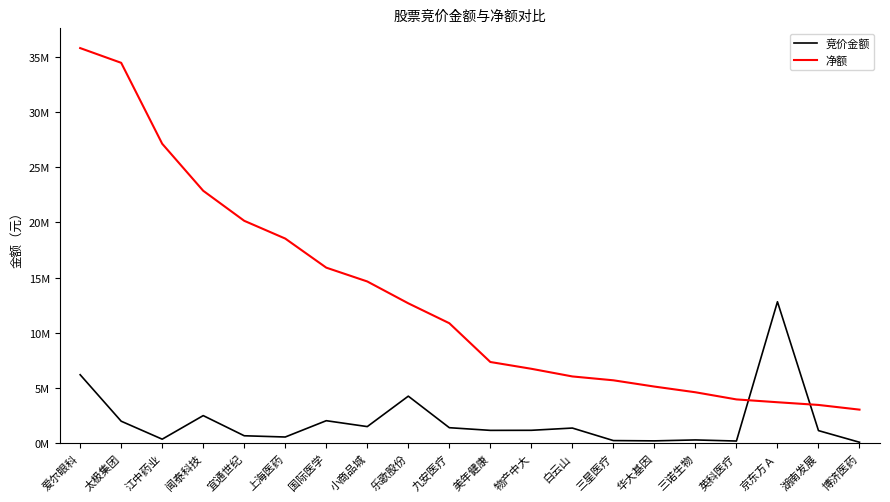

Does the chart display data point markers on the line(s)?

No